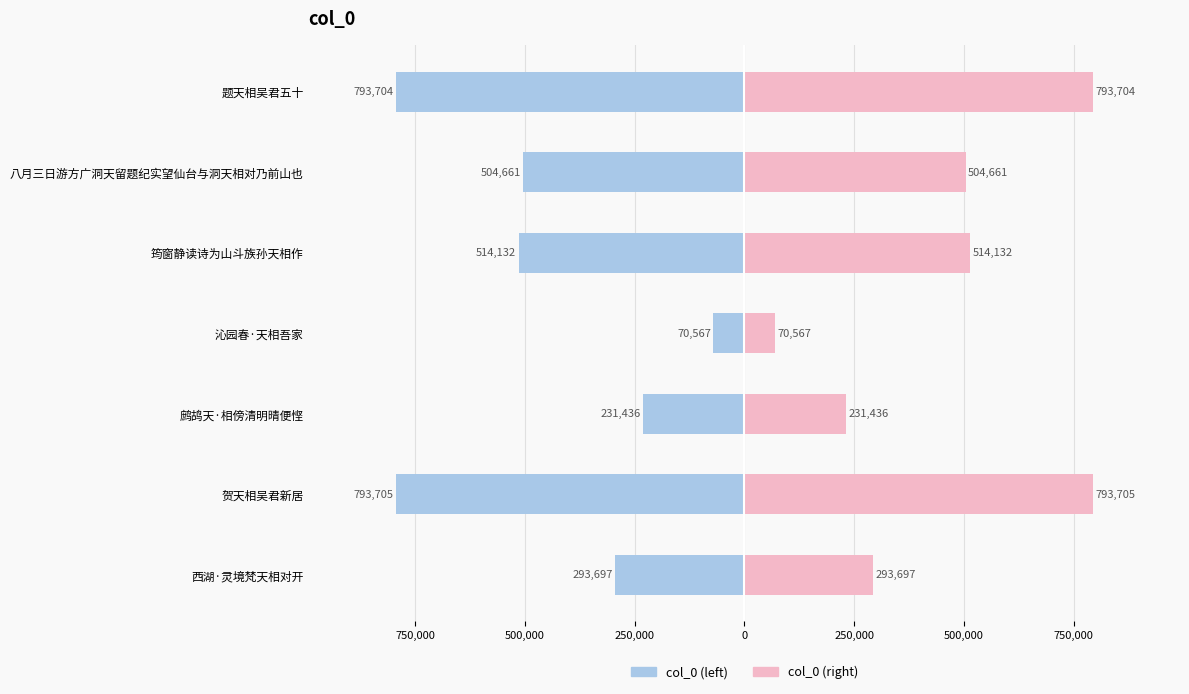

Between 筠窗静读诗为山斗族孙天相作 and 题天相吴君五十, which series saw the biggest shift?

col_0 (left)